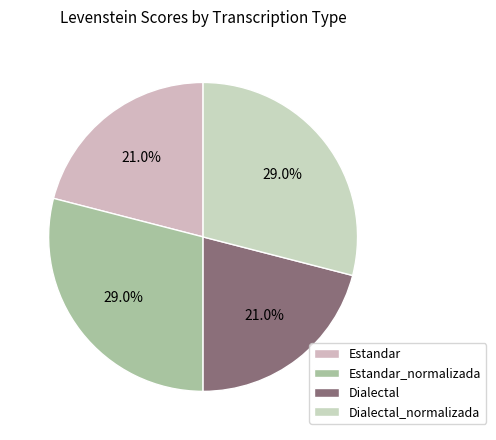

How many segments does this pie chart have?

4